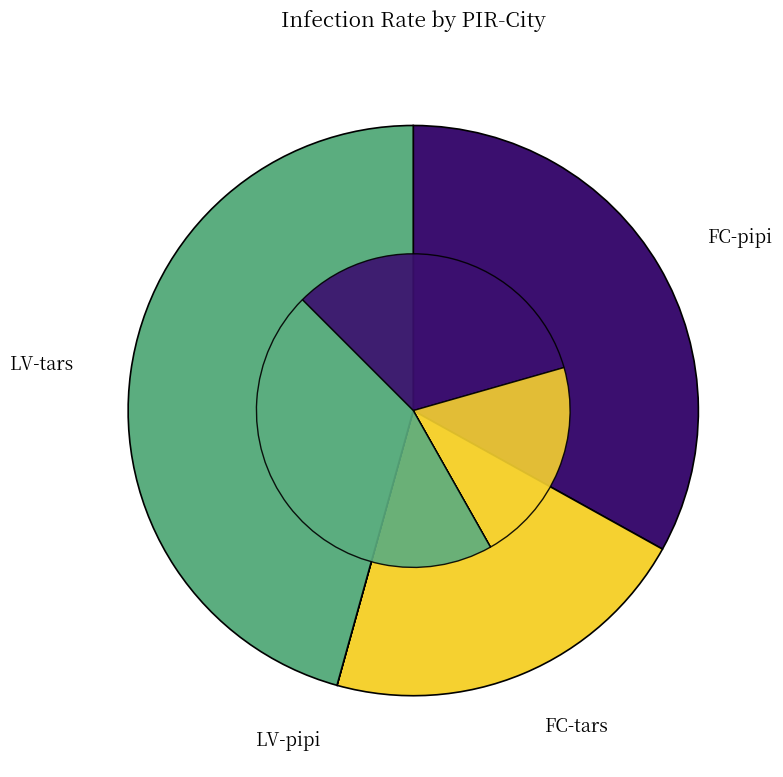

Which slice is the largest?

LV-tars